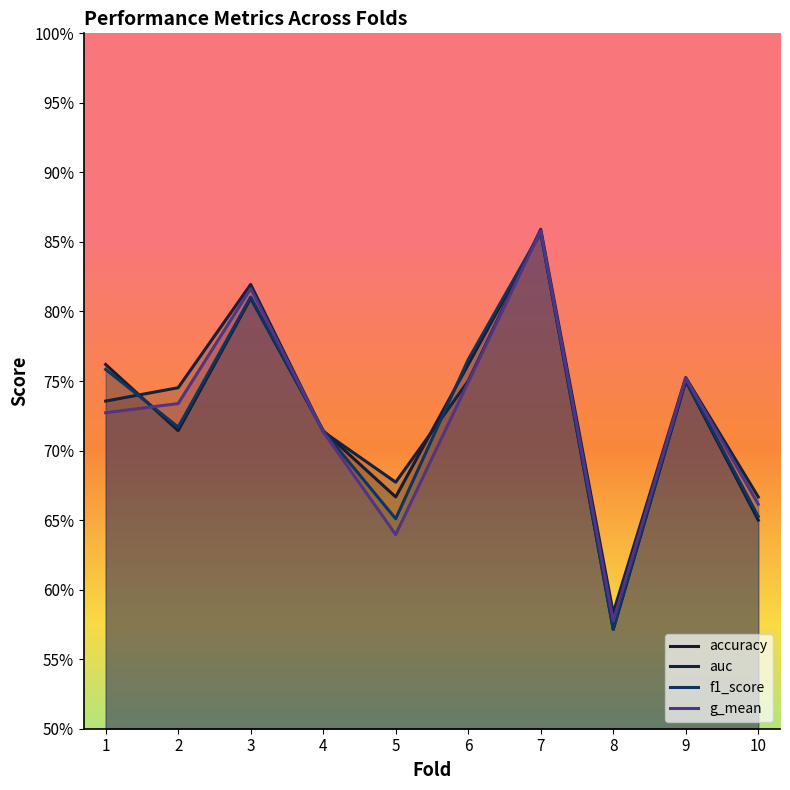

Count the accuracy values in the range 0 to 1.

10